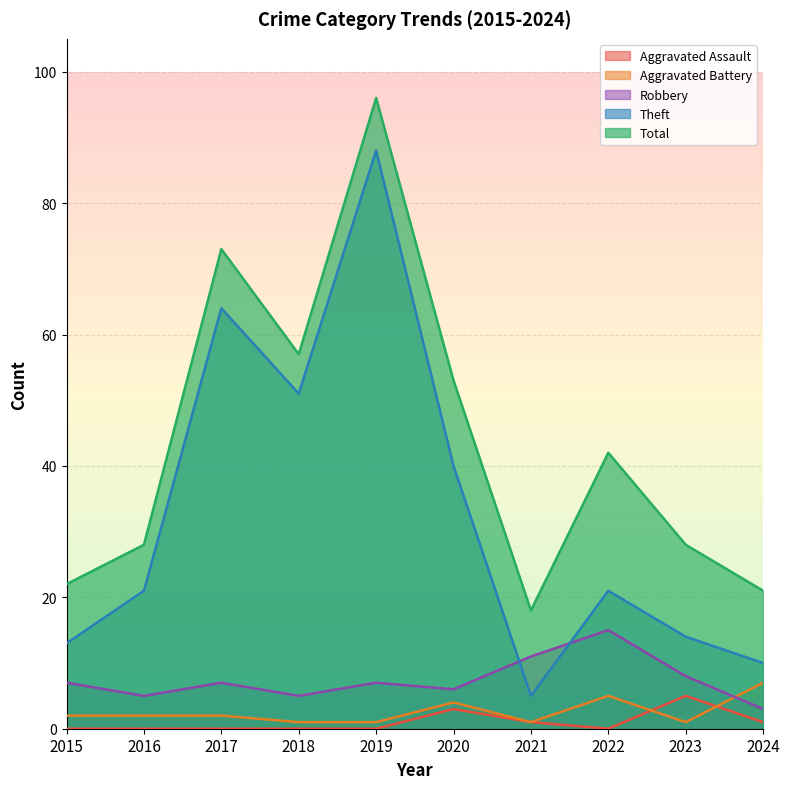

Reading left to right, extract all data points from this chart.

Aggravated Assault: 0	0	0	0	0	3	1	0	5	1
Aggravated Battery: 2	2	2	1	1	4	1	5	1	7
Robbery: 7	5	7	5	7	6	11	15	8	3
Theft: 13	21	64	51	88	40	5	21	14	10
Total: 22	28	73	57	96	53	18	42	28	21